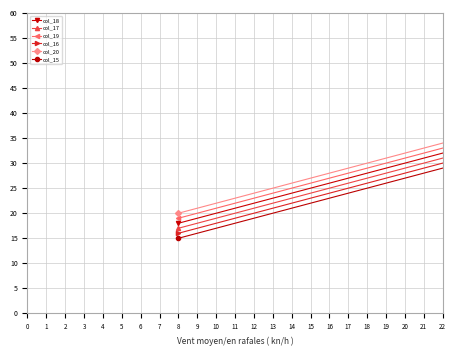

True or false: the data has more than 1 interior local peaks.

False